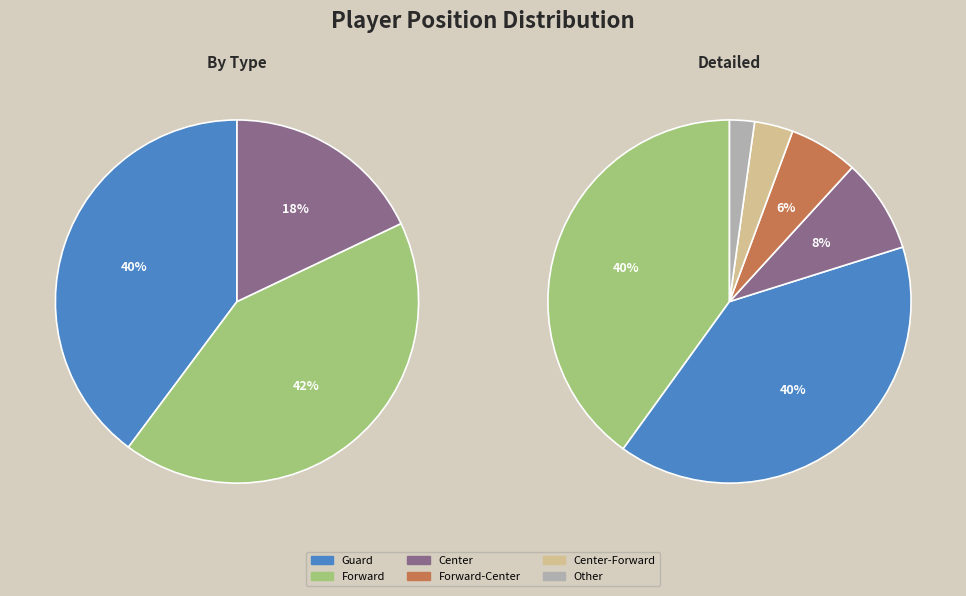

What percentage is the Guard slice, to the nearest percent?

40%